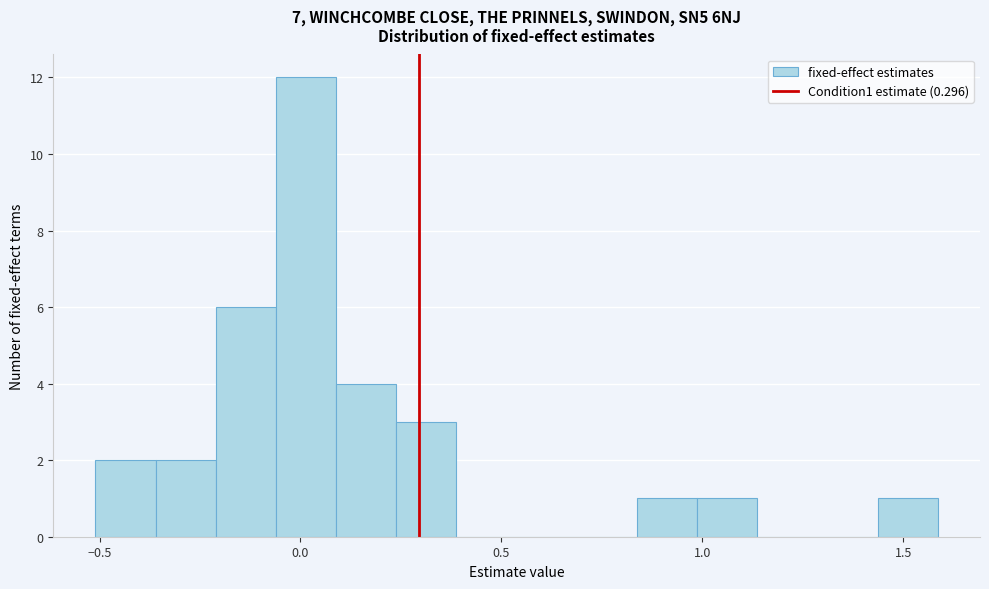

Around what value on the x-axis is the tallest bar? Give the approximate position of its centre, as read against the axis.

0.00